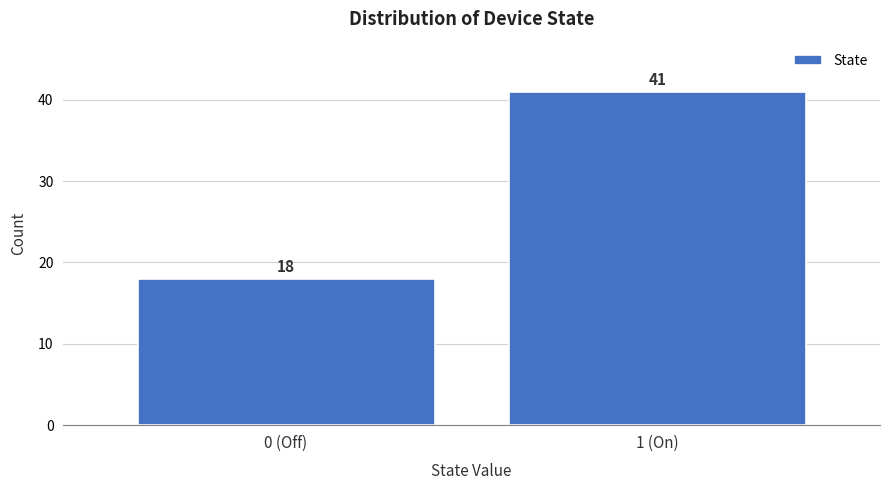

Reading left to right, what are all the values shown in this chart?

18	41